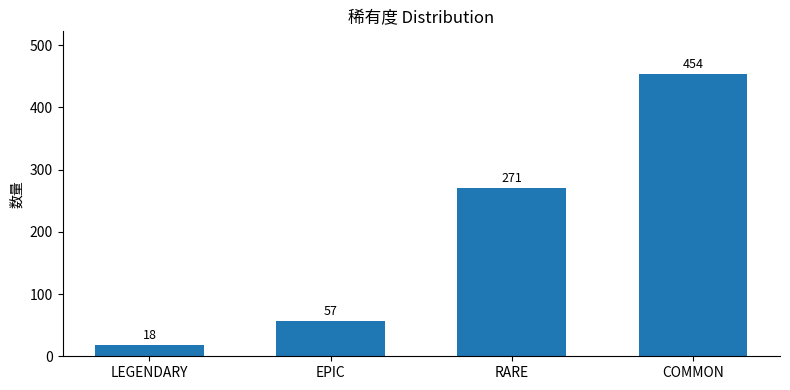

Is it true that the value at RARE is 371?

False